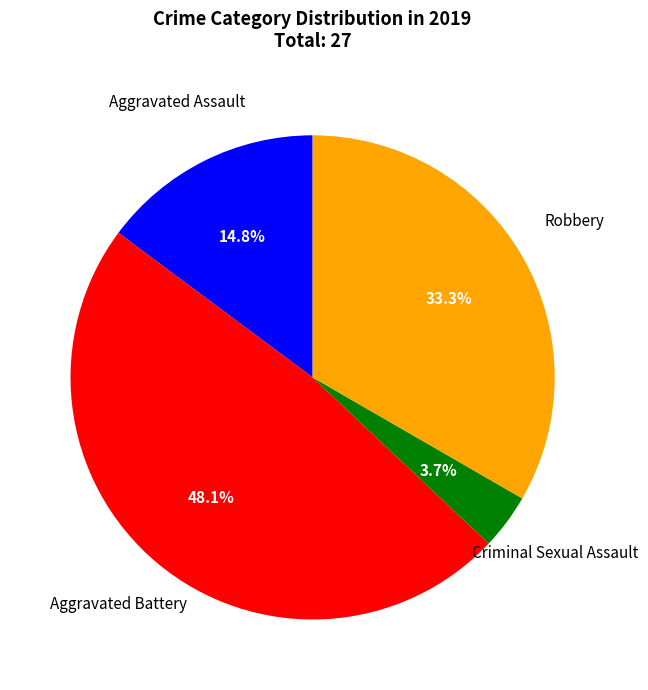

Does any single category account for the majority?

No